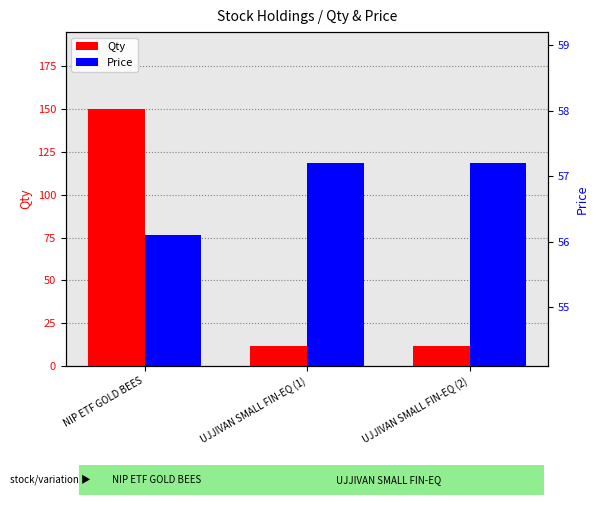

Reading left to right, extract all data points from this chart.

Qty: 150.0	12.0	12.0
Price: 56.1	57.2	57.2